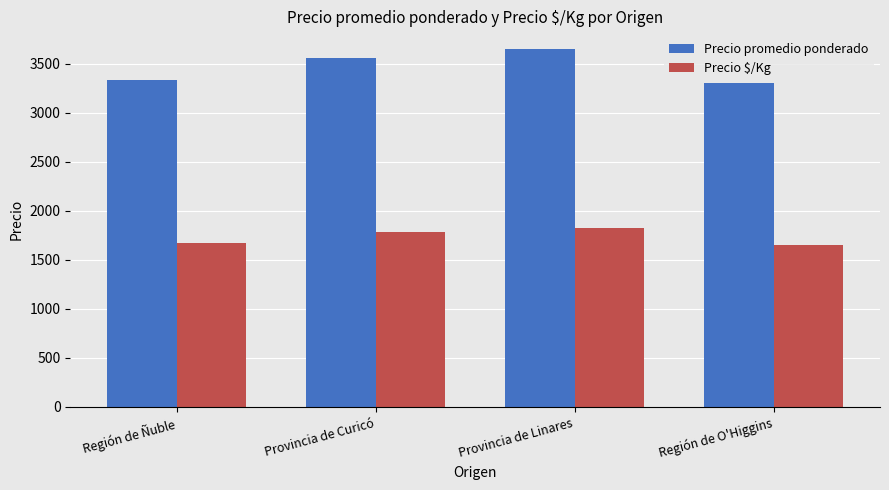

What is the spread (max minus min) of values at Región de Ñuble?

1670